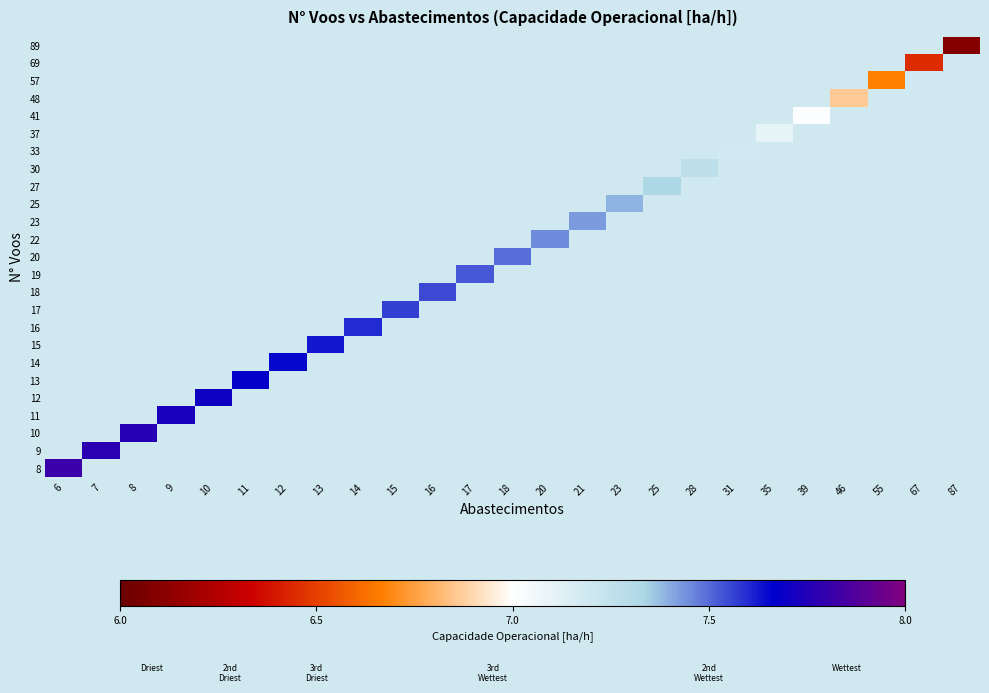

Read the row_8 value at 25.

7.3